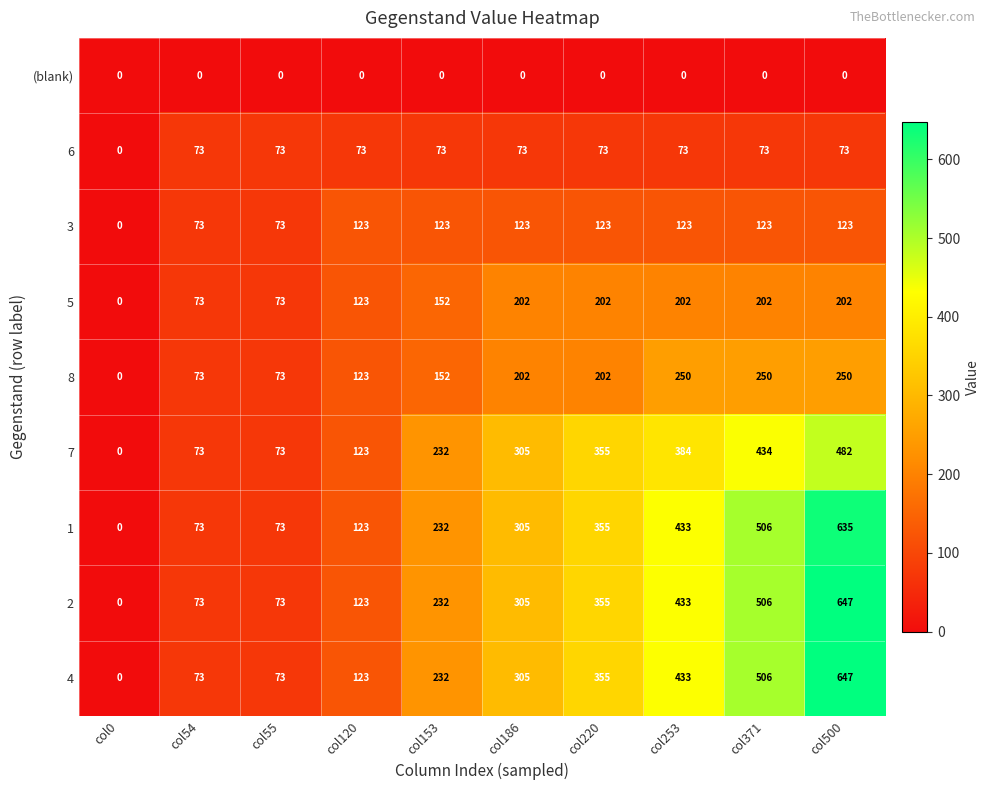

What is the difference between the highest and lowest values at col500?

647